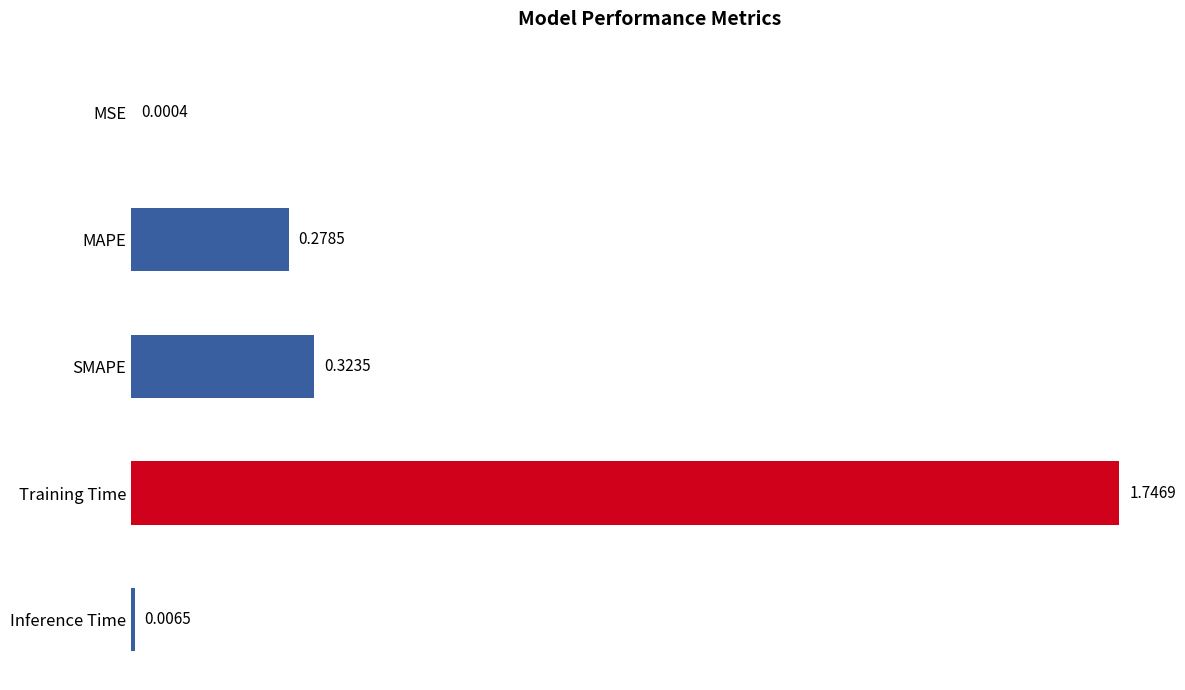

Which label corresponds to the largest value in the chart?

Training Time